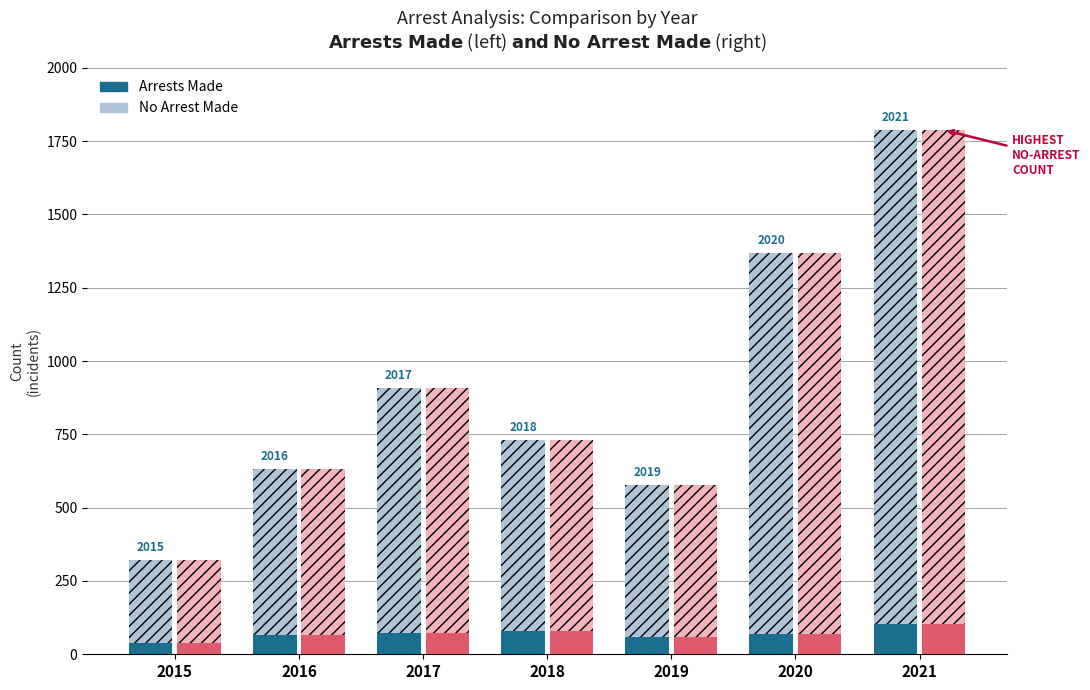

What is the approximate value of Arrests Made at 2017?

73